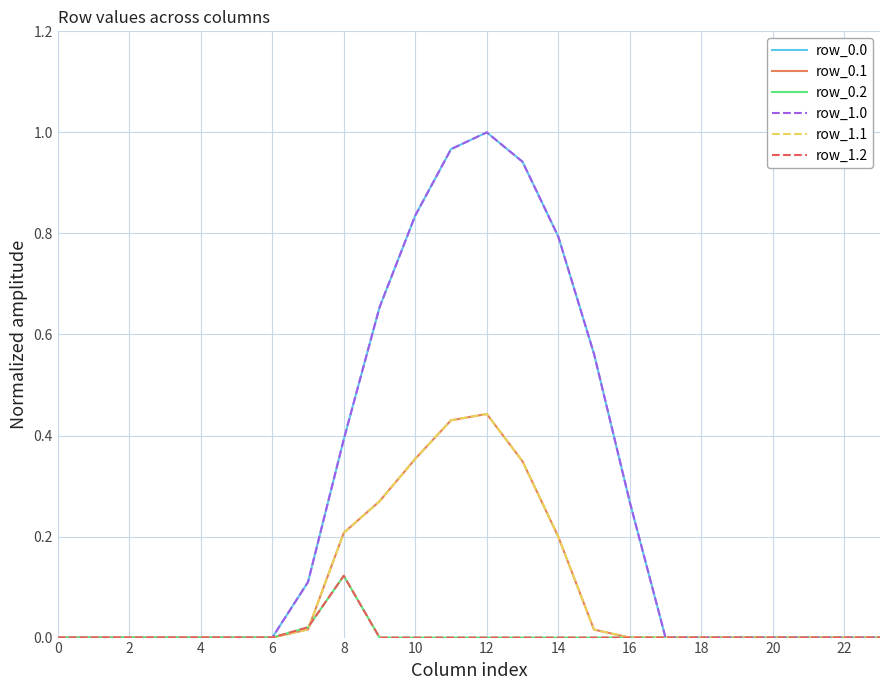

Does the chart display data point markers on the line(s)?

No